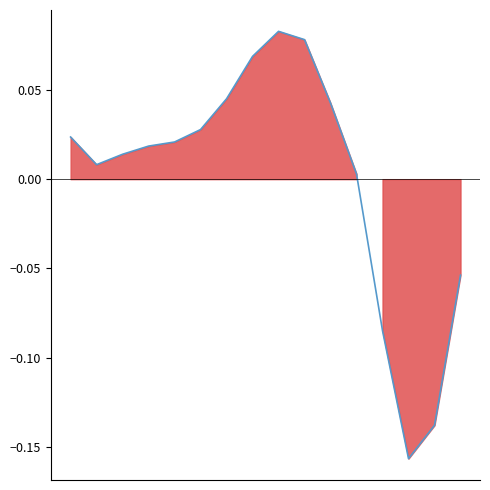

What is the smallest value displayed?

-0.2